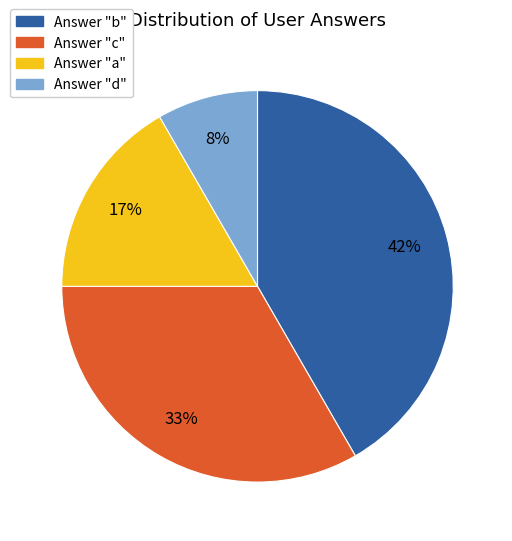

To the nearest percent, what is the average slice percentage?

25%